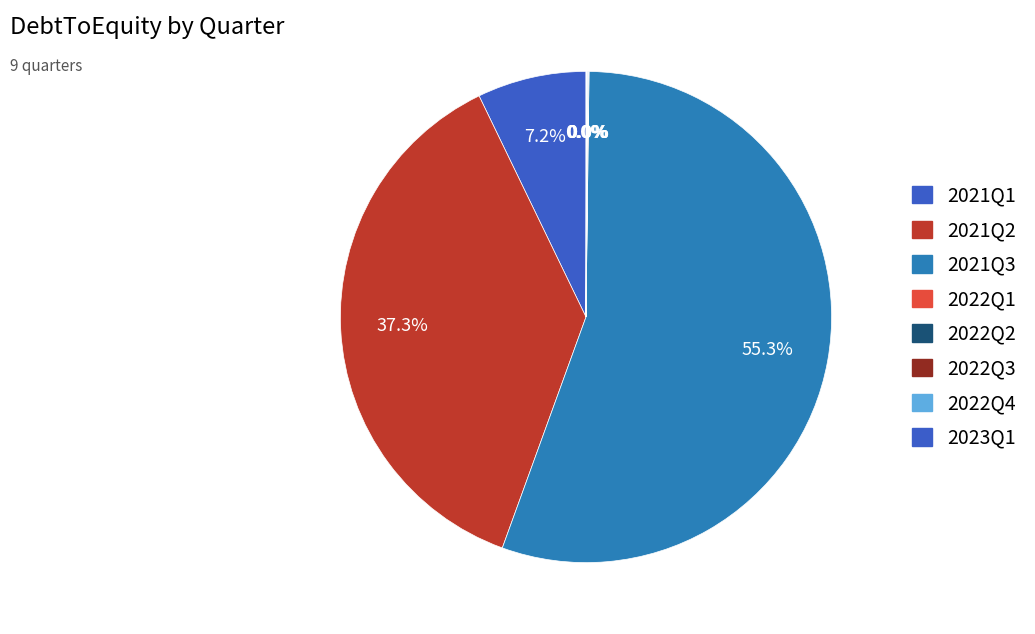

Is there a majority slice in this chart?

Yes